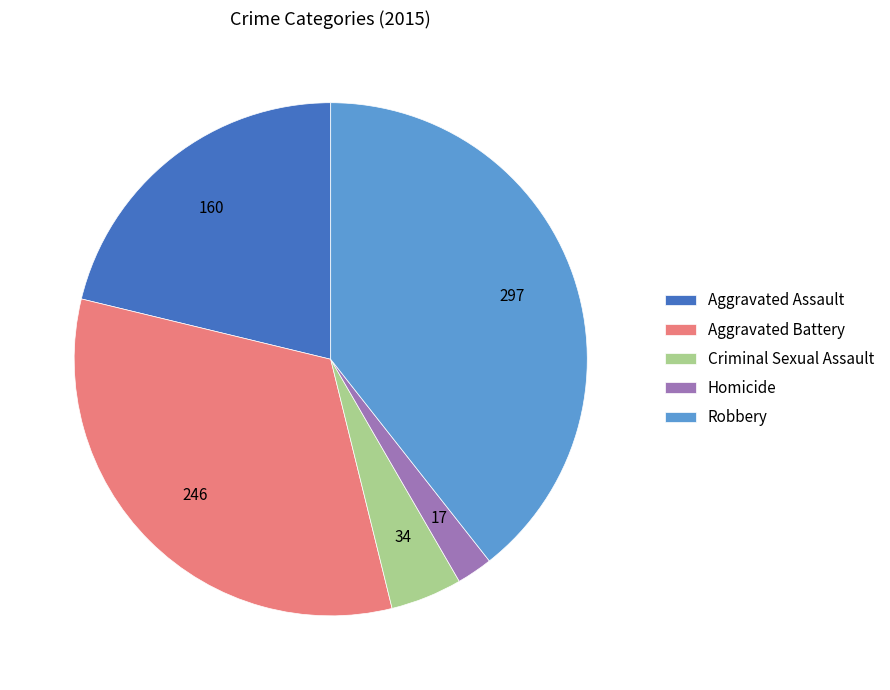

Rank the categories by value from lowest to highest.

Homicide, Criminal Sexual Assault, Aggravated Assault, Aggravated Battery, Robbery